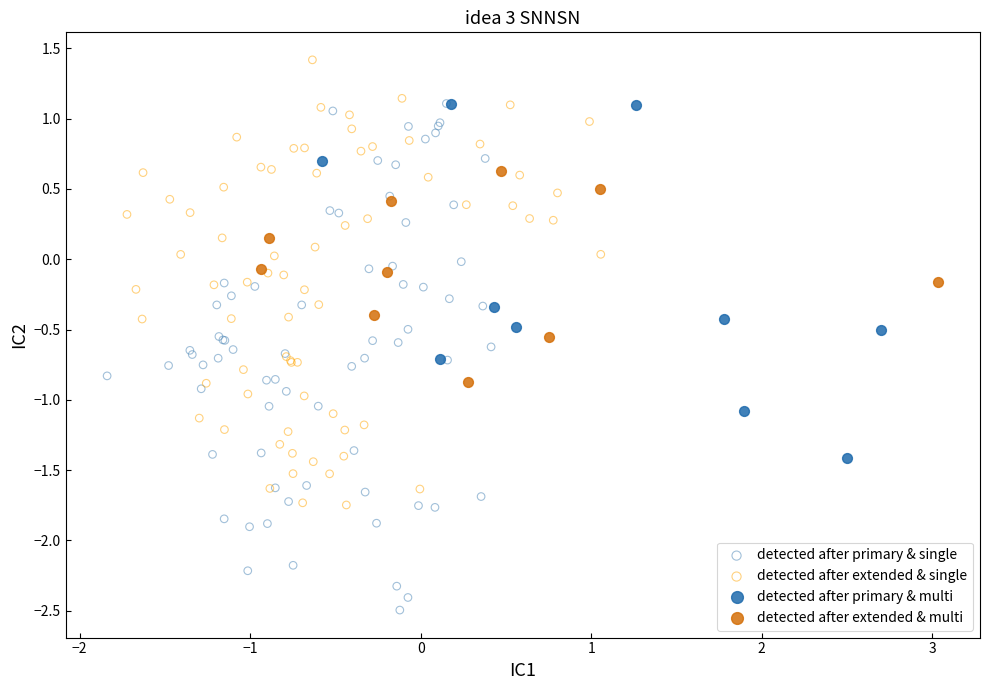

Which series contains the highest Y value?

detected after extended & single